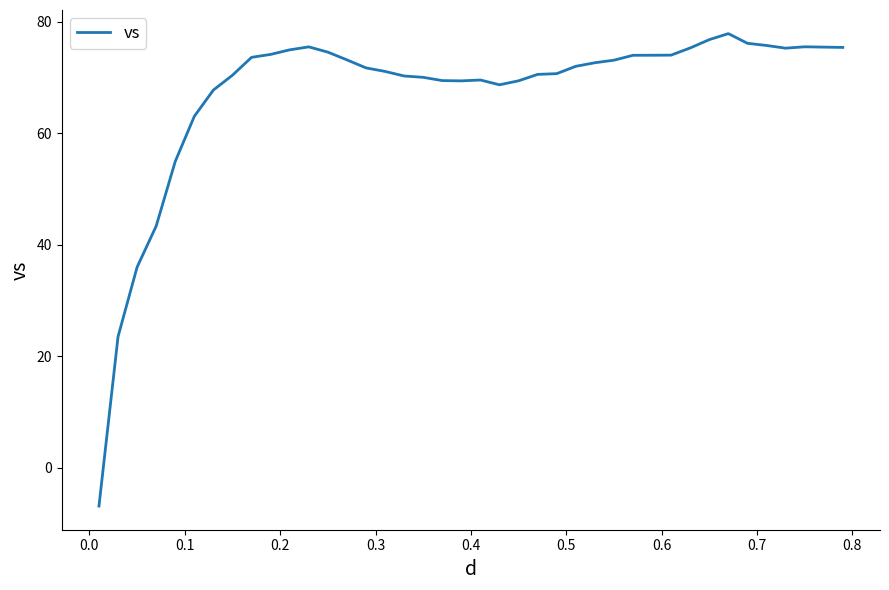

What is the difference between the maximum and minimum values?

84.8